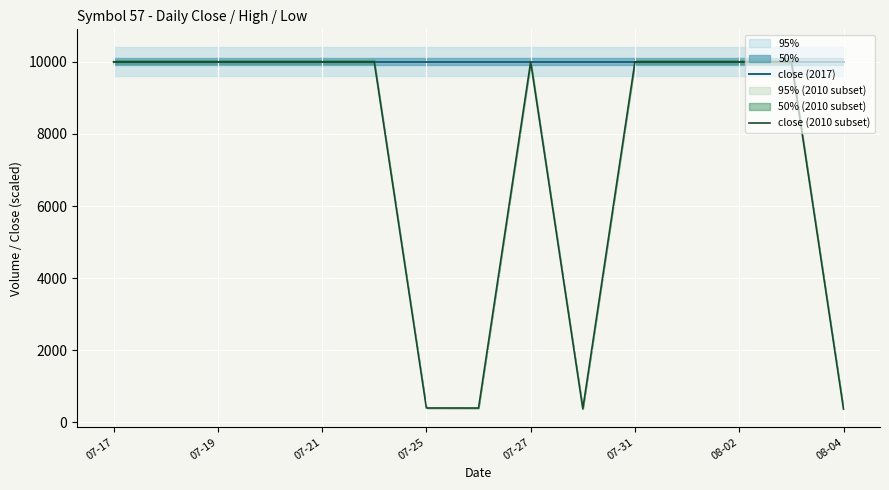

Read the close (2010 subset) value at 07-31.

10000.0